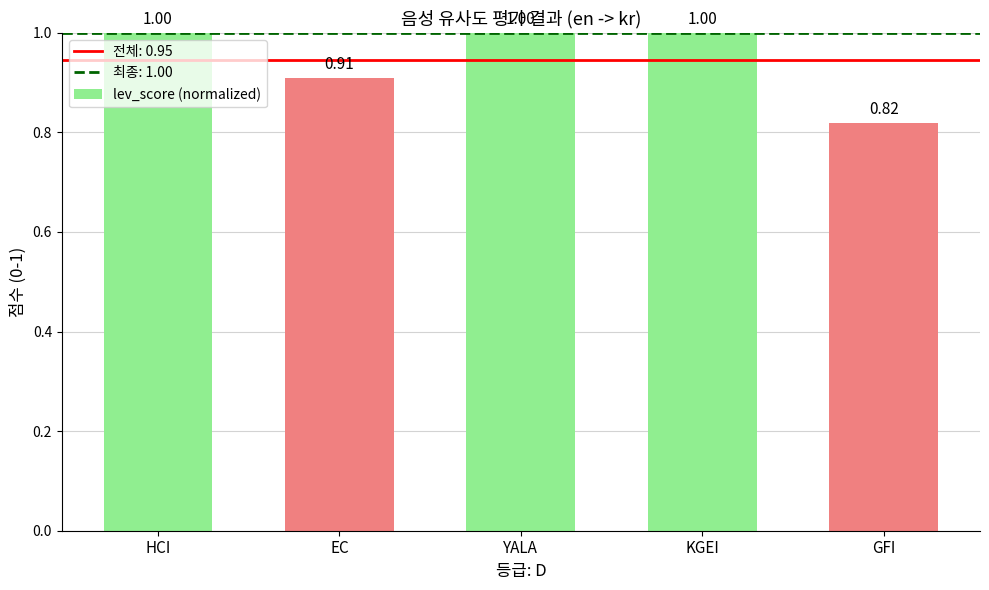

Between EC and YALA, which is larger?

YALA